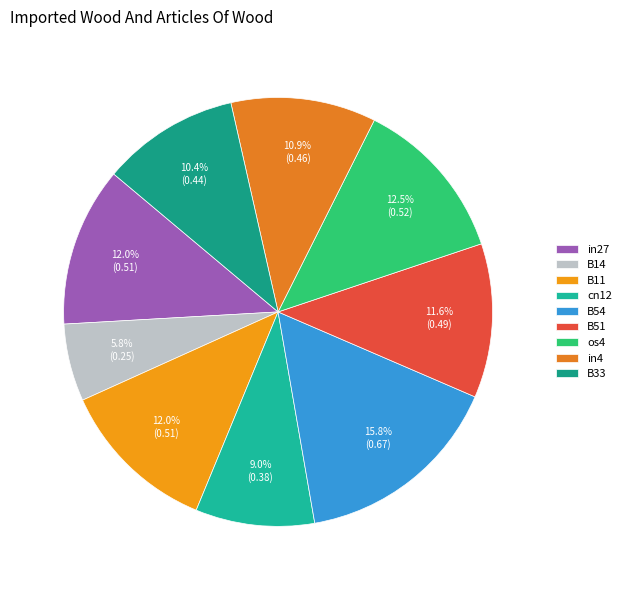

What is the smallest slice in the pie chart?

B14